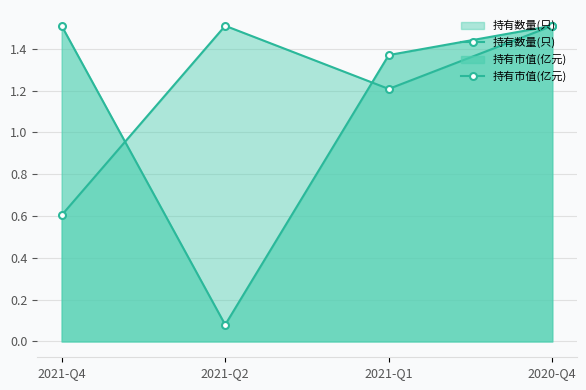

What is the label of the 4th point from the left?

2020-Q4